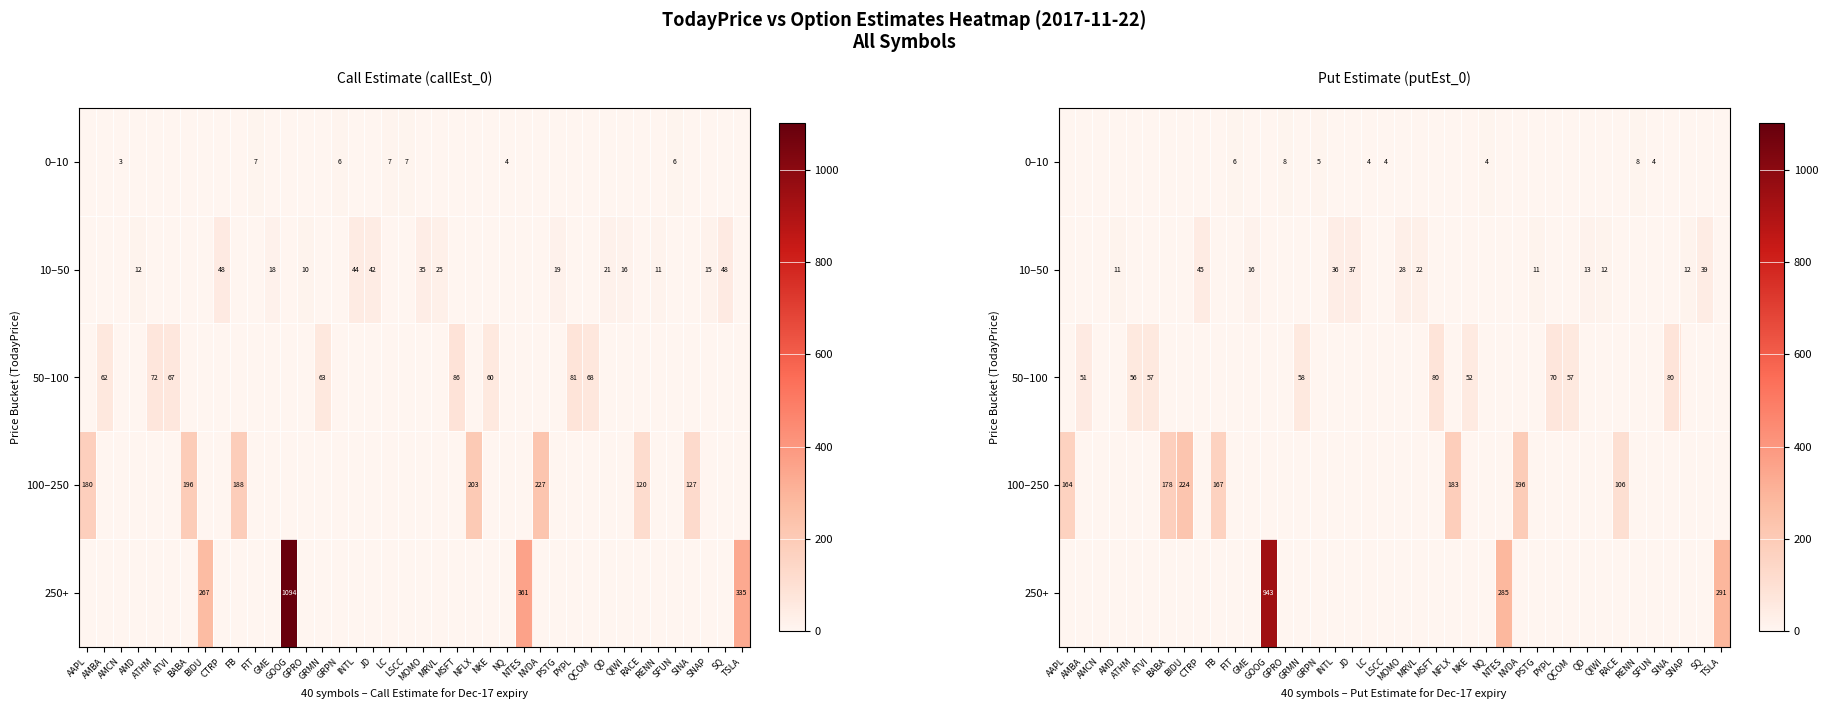

The value of 50–100 at NQ is -34.5. True or false?

False